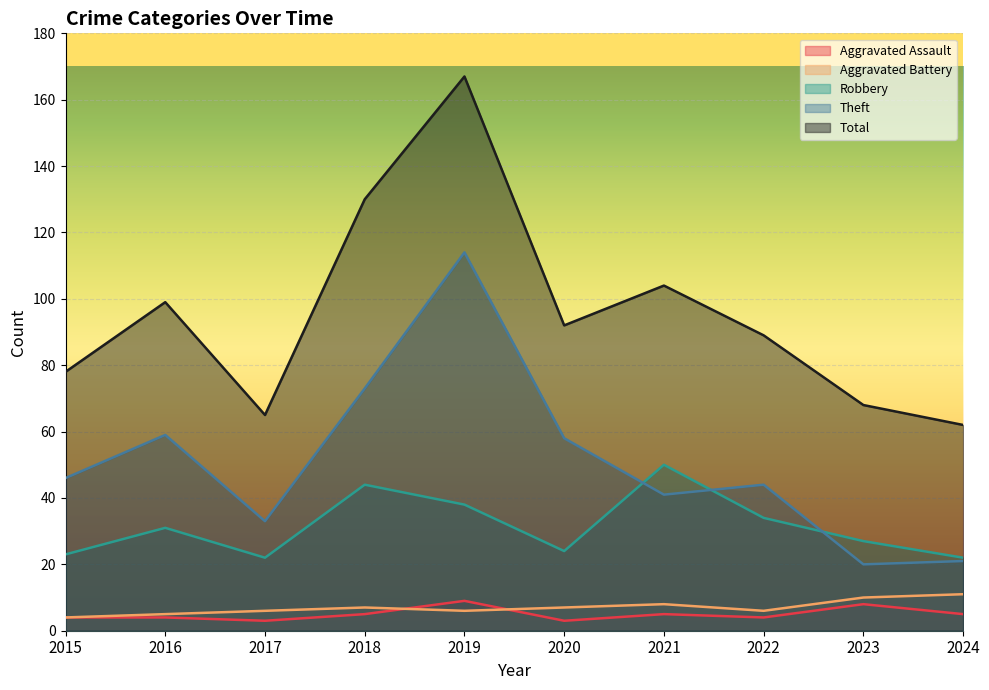

What is the sum of the Total values at 2019 and 2022?

256